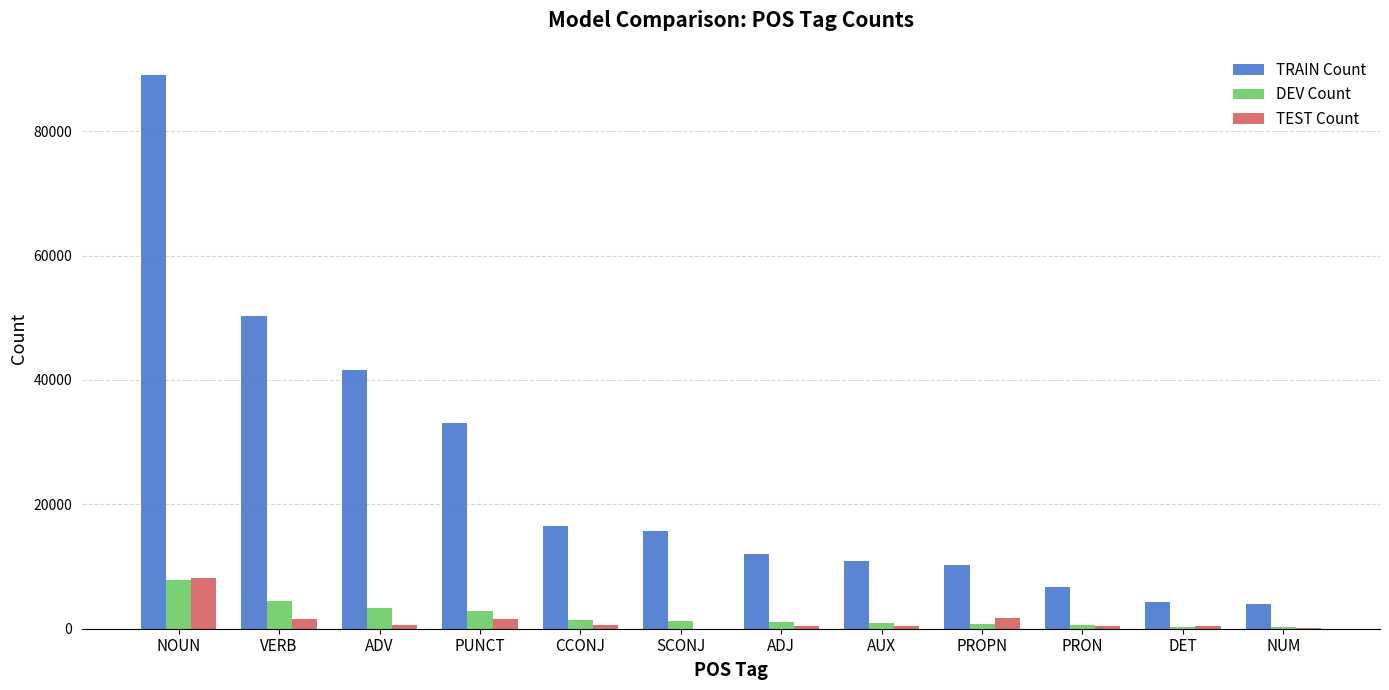

What is the highest value of the DEV Count series?

7889